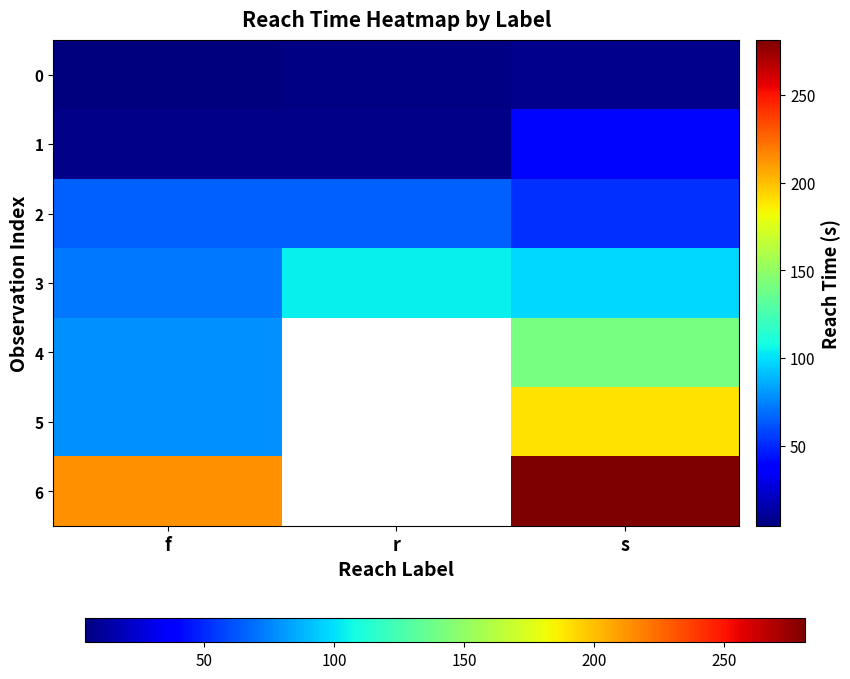

At which label is 5 closest to 134?

f